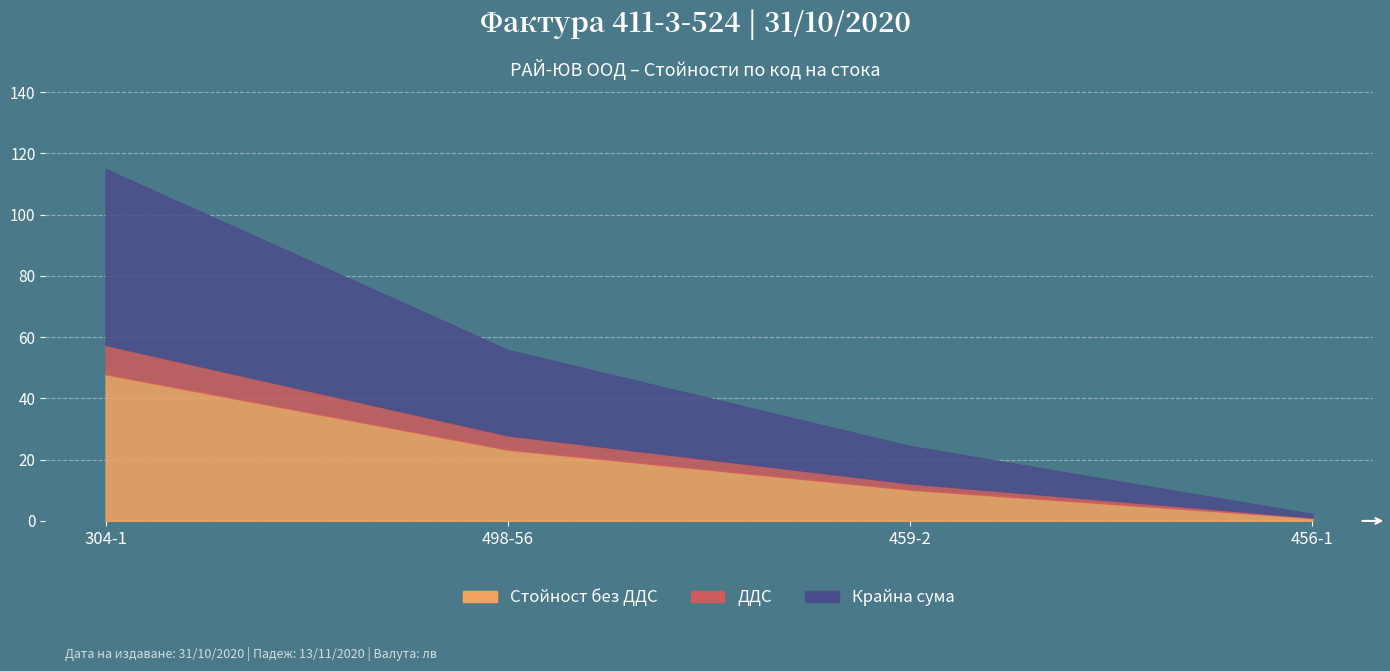

True or false: Стойност без ДДС has more than 2 points higher than both neighbors.

False